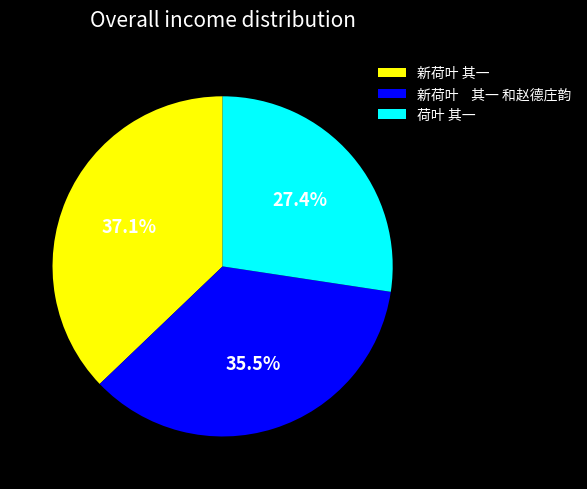

What is the largest slice in the pie chart?

新荷叶 其一